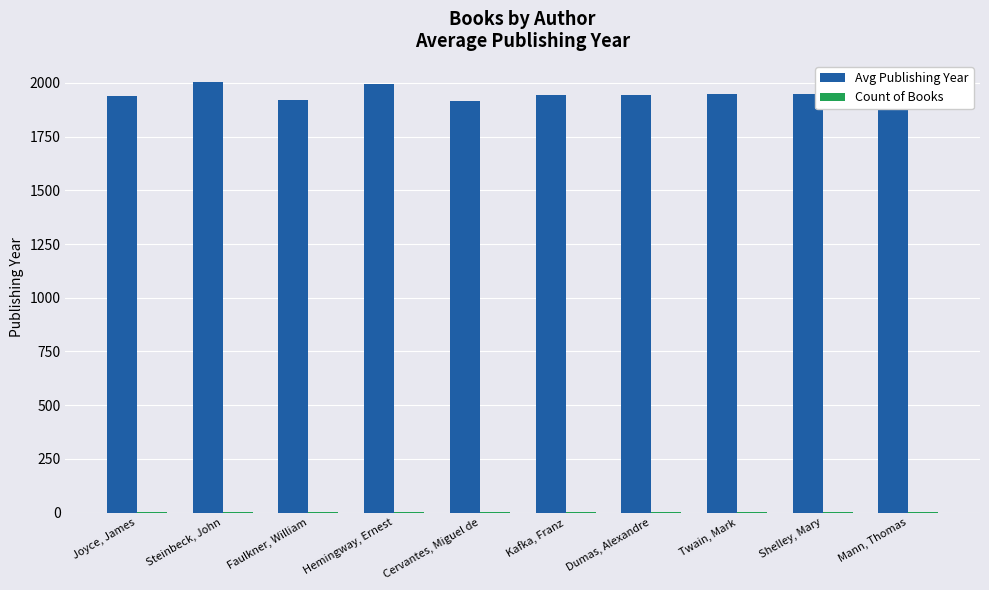

Is it true that Avg Publishing Year equals 3410.0 at Kafka, Franz?

False